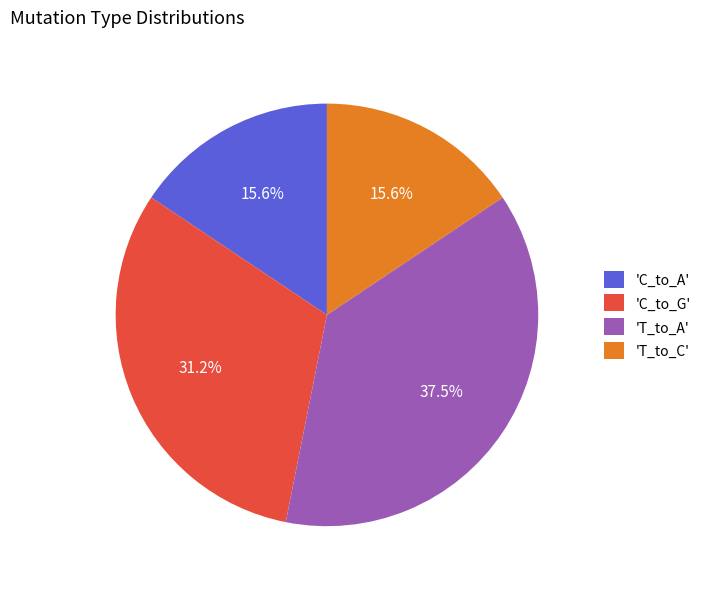

What percentage is NOT represented by 'C_to_G'?

68.8%